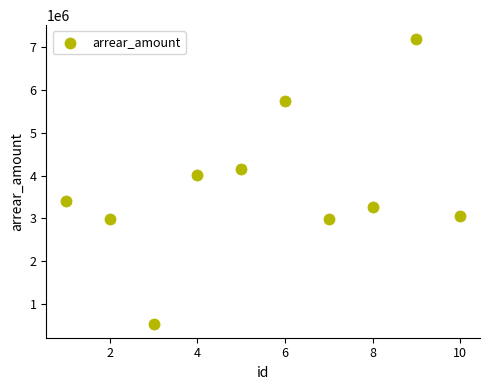

What Y value in the scatter plot is closest to 3864064?

4012837